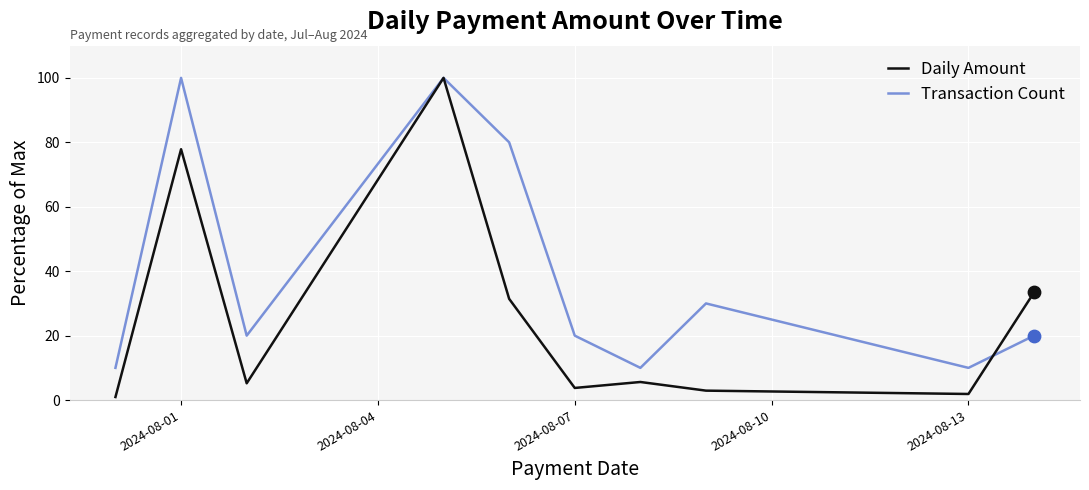

What are all the series names shown in the legend?

Daily Amount, Transaction Count